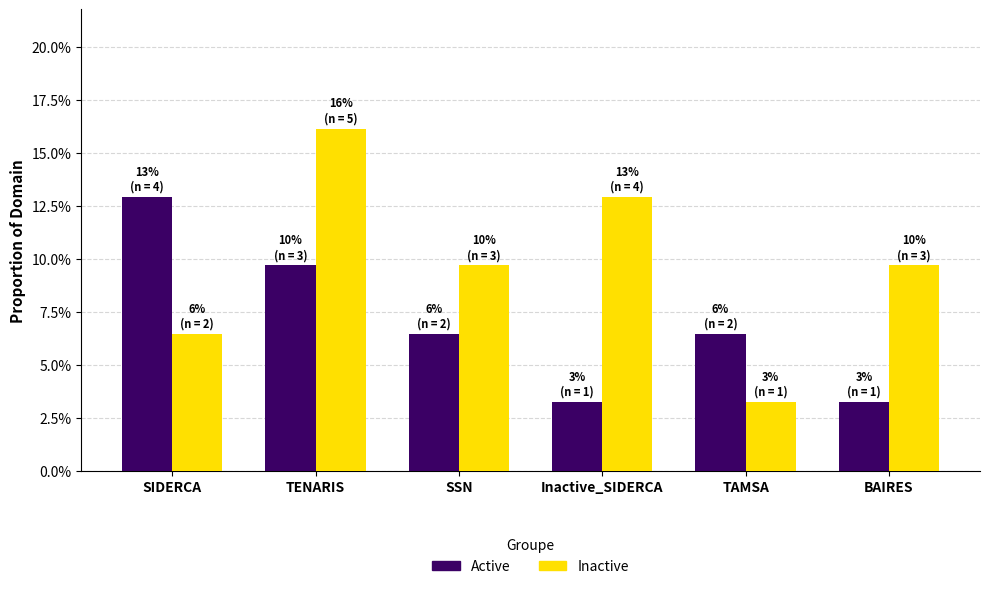

Are the bars horizontal?

No